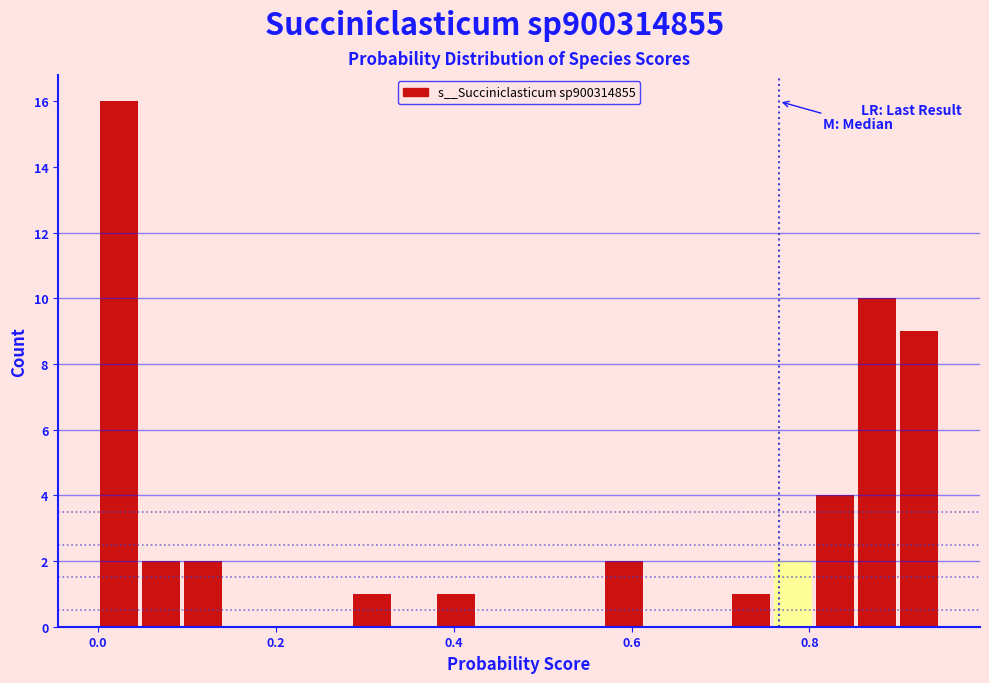

Around what value on the x-axis is the tallest bar? Give the approximate position of its centre, as read against the axis.

0.02